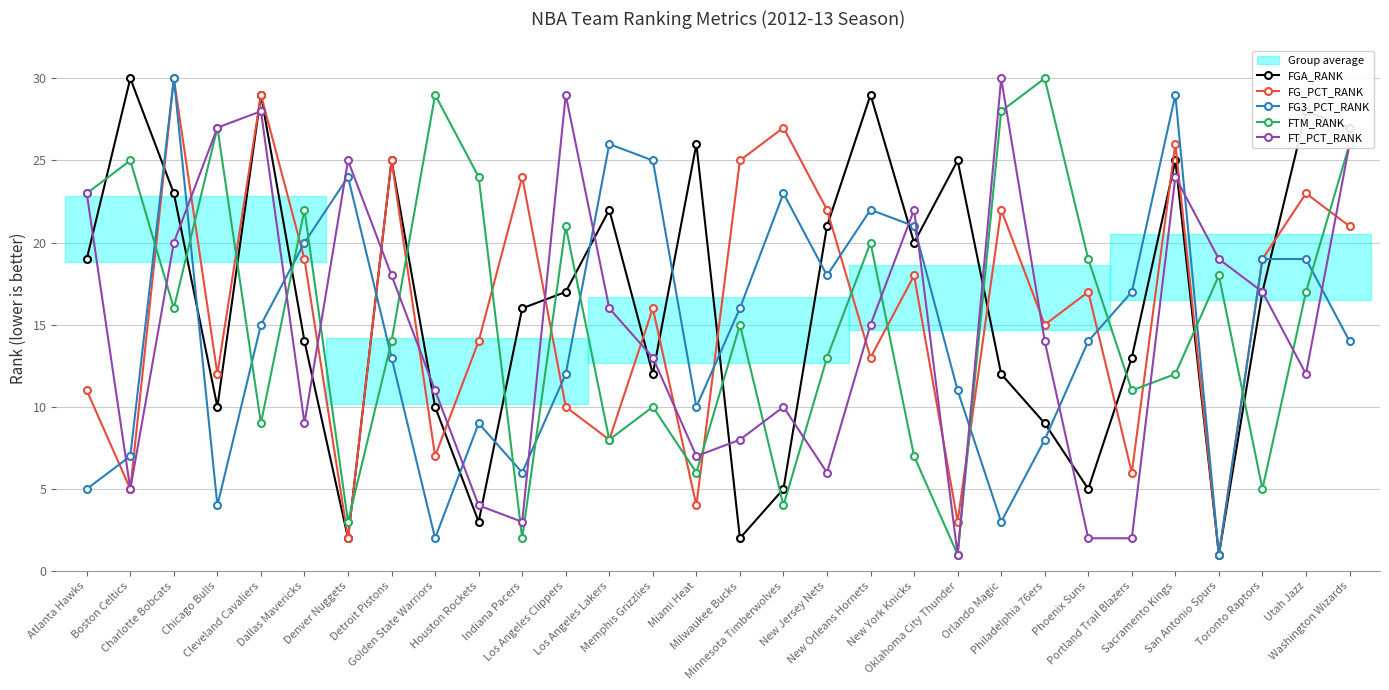

After their last crossing, which series has the higher values: FT_PCT_RANK or FGA_RANK?

FT_PCT_RANK